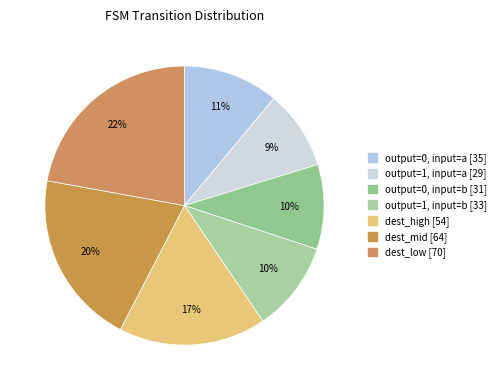

Is there any slice that represents more than half of the pie?

No